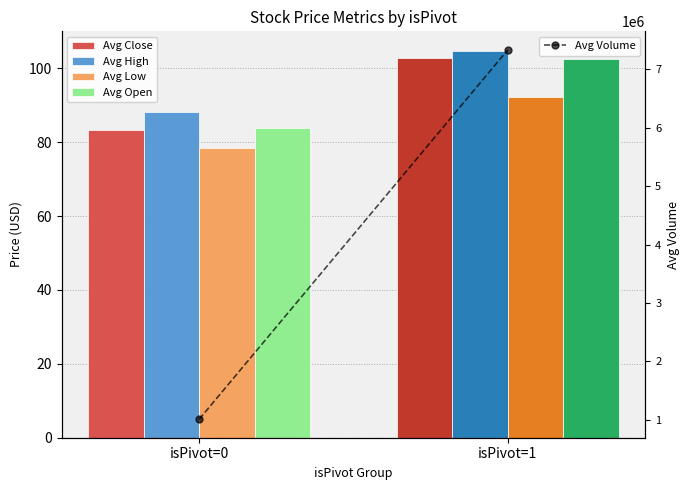

What is the difference between the highest and lowest values at isPivot=1?

7330382.8